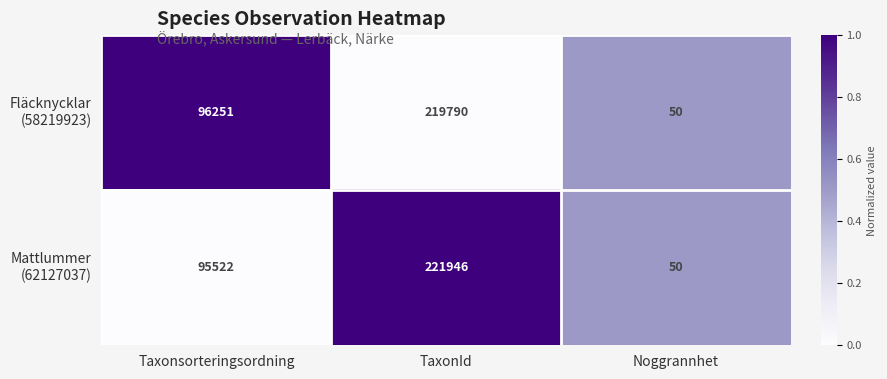

What is the spread (max minus min) of values at Taxonsorteringsordning?

729